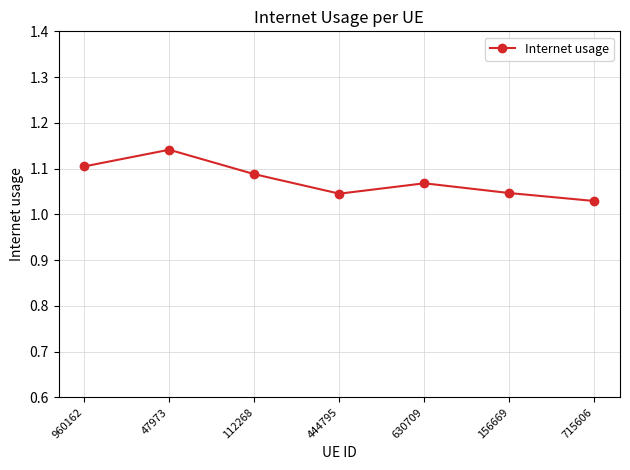

What is the difference between the second highest and second lowest values?

0.1